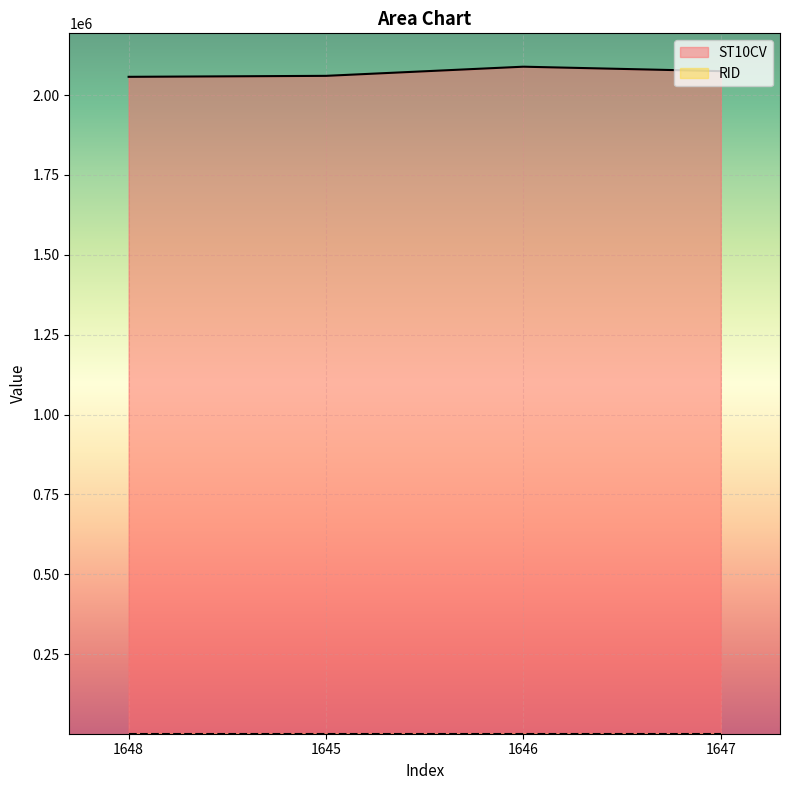

At which category does the chart reach its minimum across all series?

1648